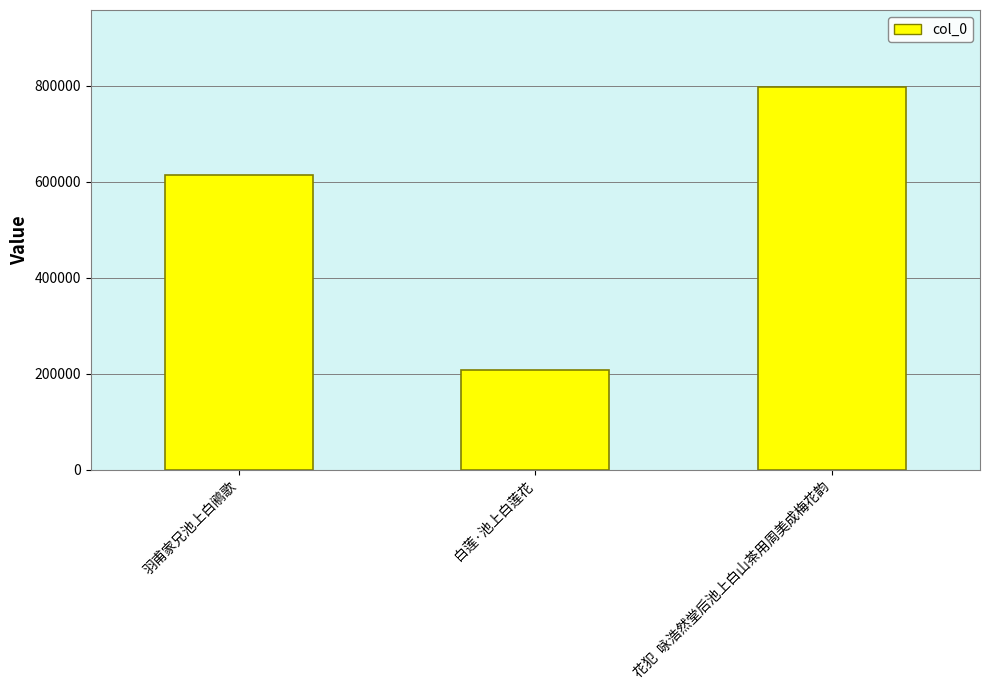

The value at 花犯  咏浩然堂后池上白山茶用周美成梅花韵 is 798043. True or false?

True